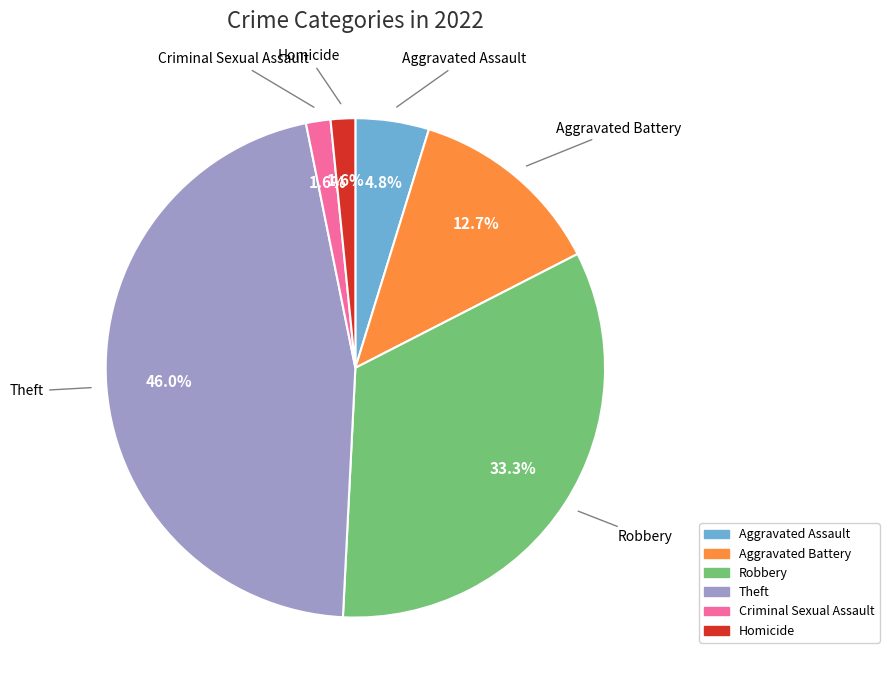

What percentage is NOT represented by Theft?

54.0%